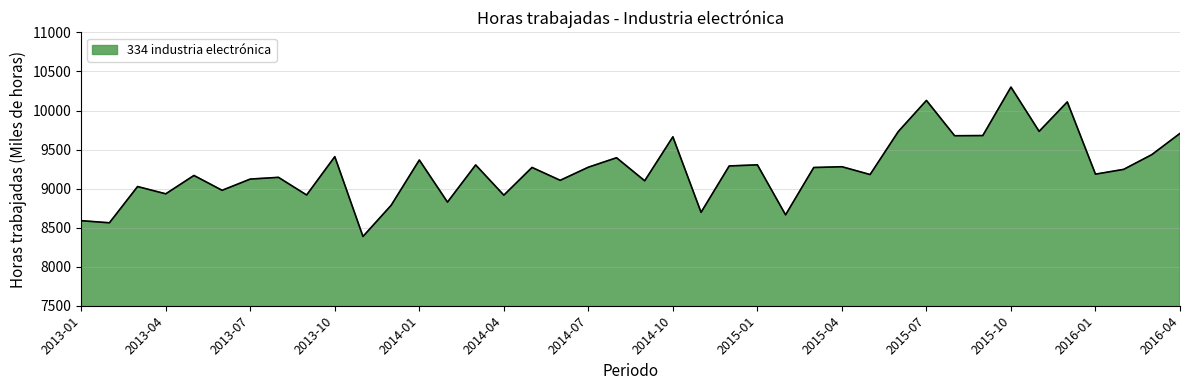

What is the difference between the maximum and minimum values?

1913